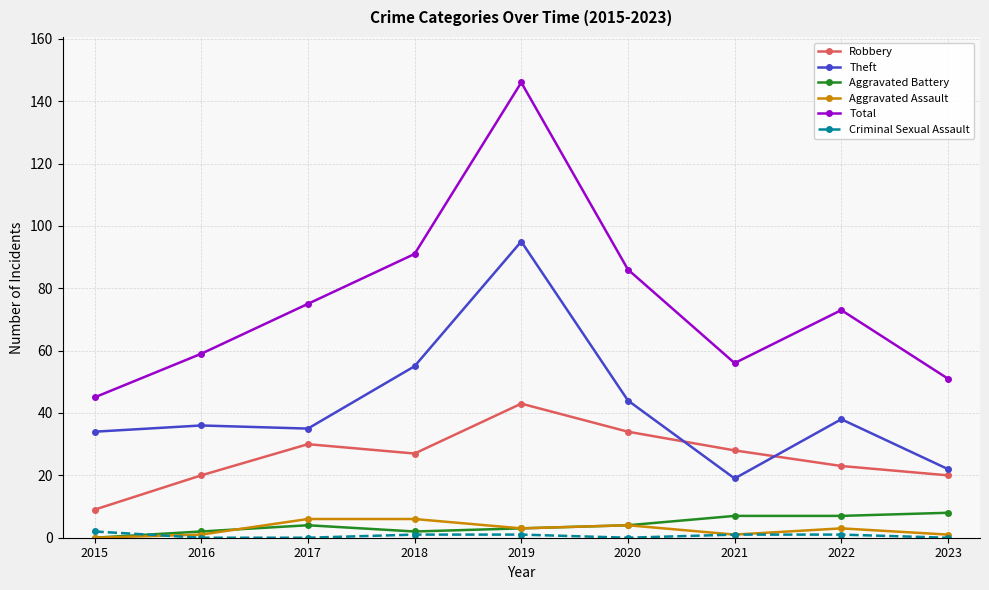

What is the sum of the Robbery values at 2016 and 2017?

50